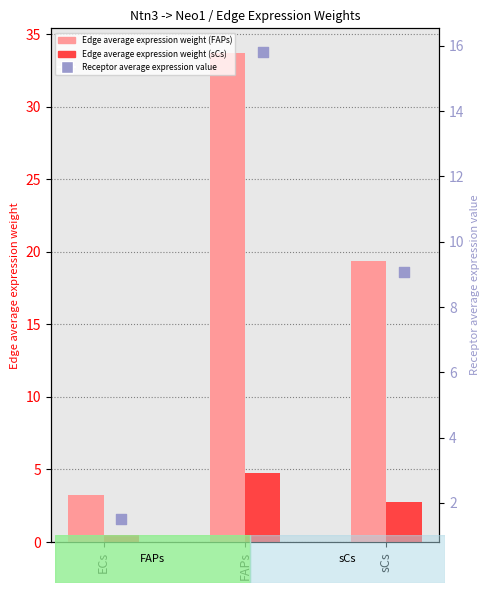

Which series has the largest total across all categories?

Edge average expression weight (FAPs)